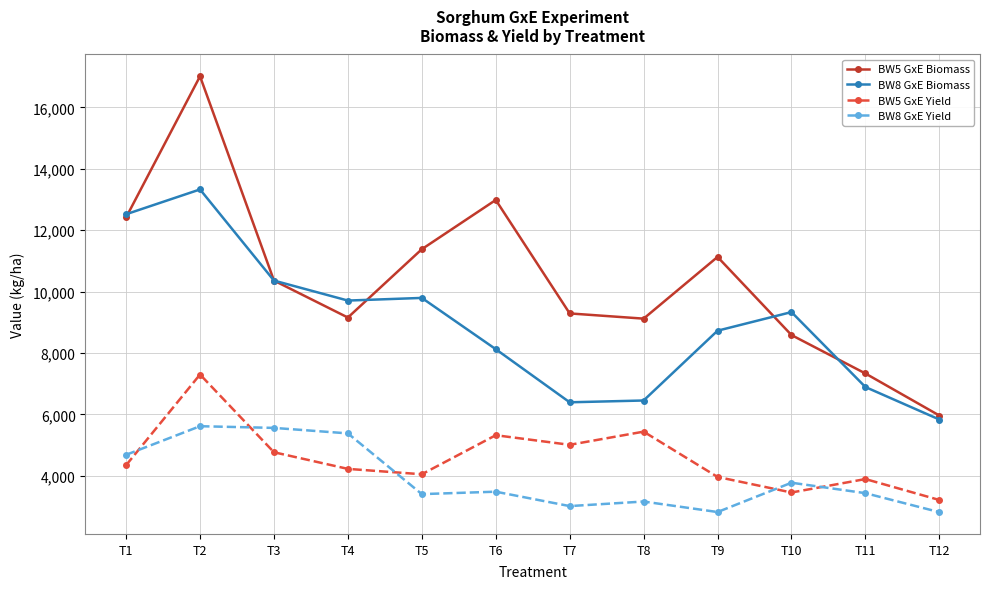

At which category does BW8 GxE Biomass reach its first local peak?

T2